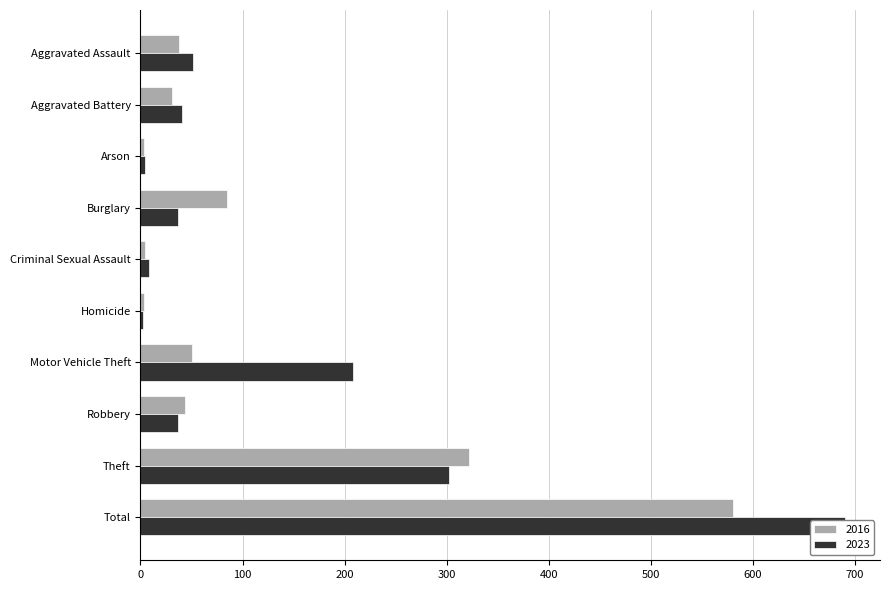

What position from the right is Aggravated Battery?

9